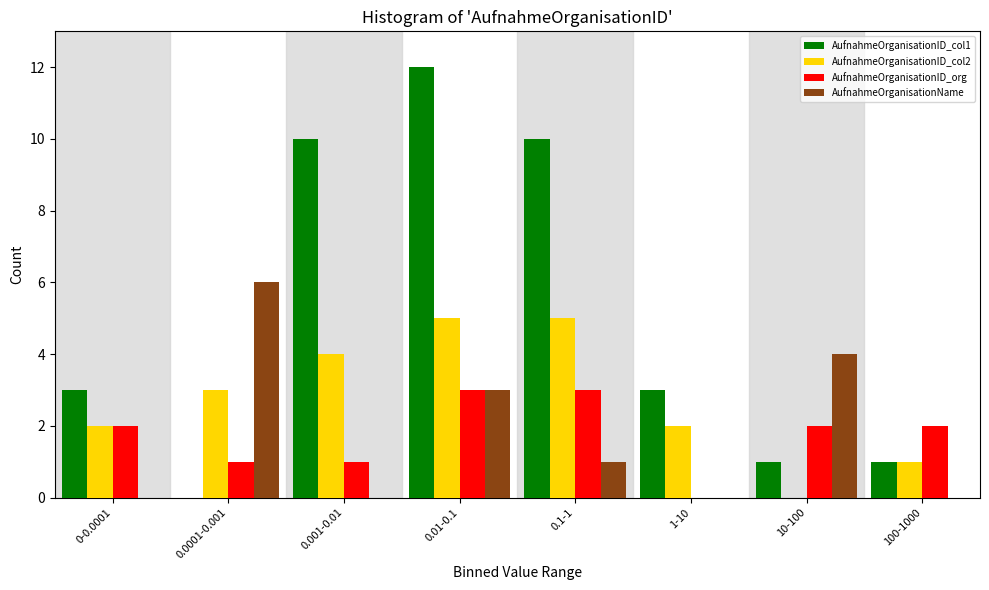

What is the sum of all AufnahmeOrganisationName values?

14